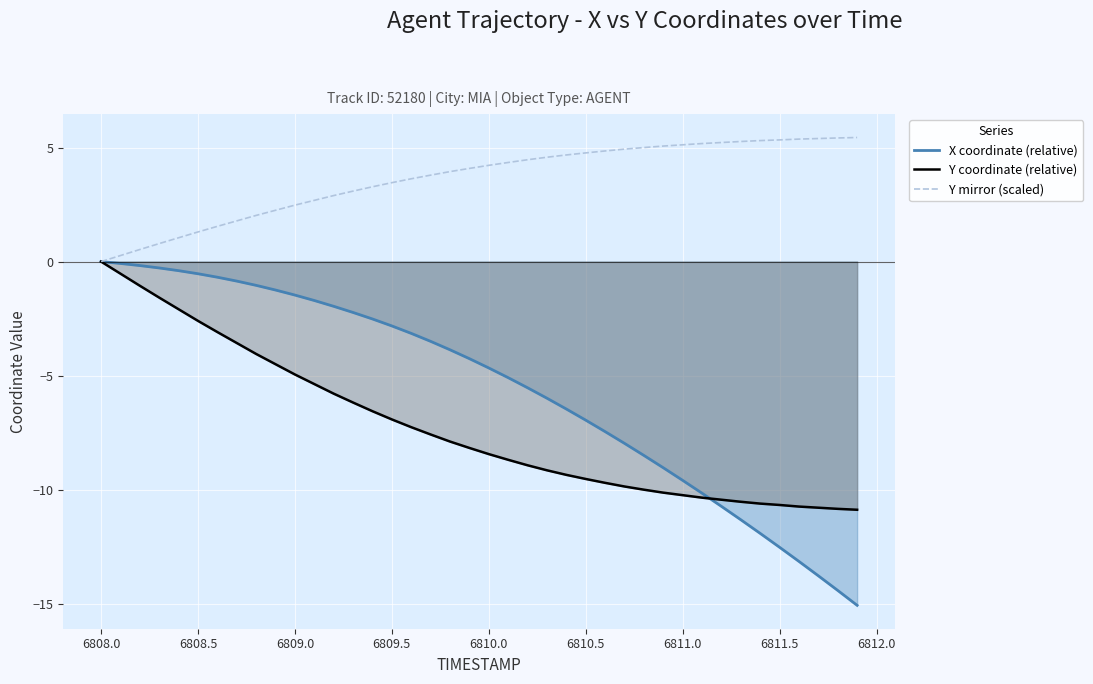

At how many categories does at least one series exceed -8?

40